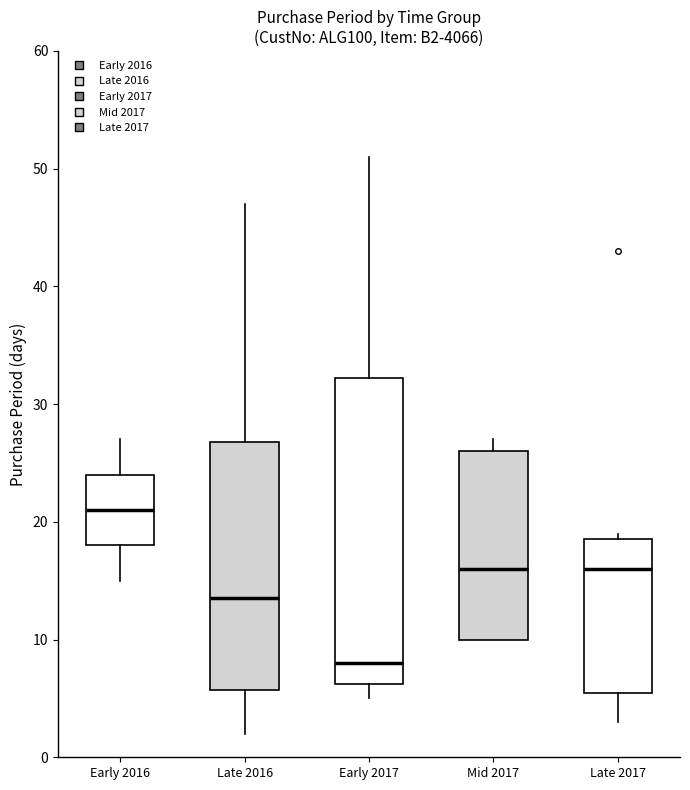

Which box's median line is the highest?

Early 2016